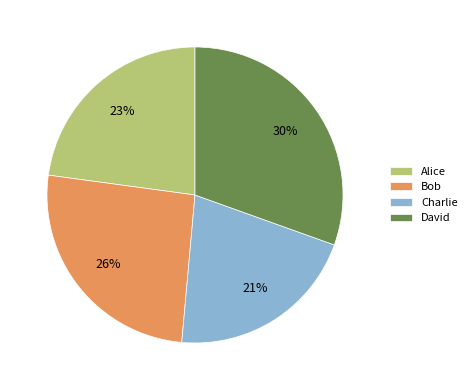

Which slice is the largest?

David